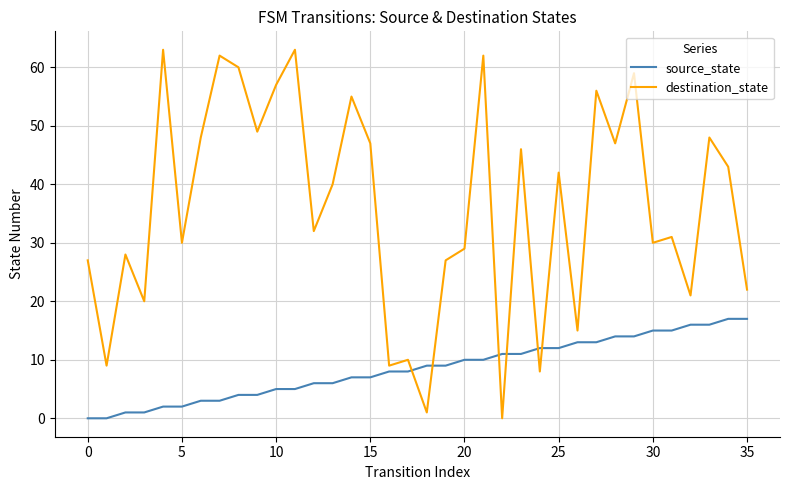

Which series has the widest spread of values?

destination_state